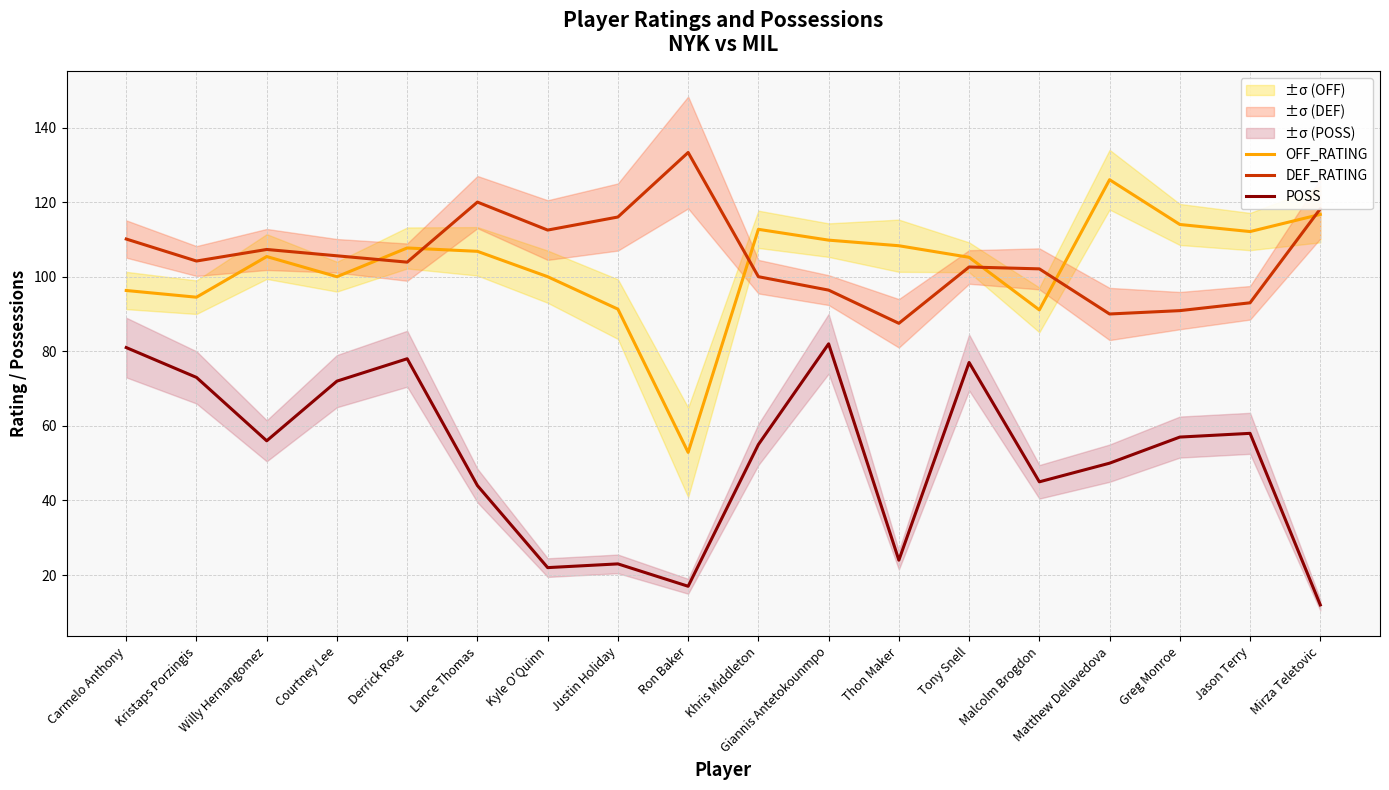

The value of DEF_RATING at Courtney Lee is 145.9. True or false?

False